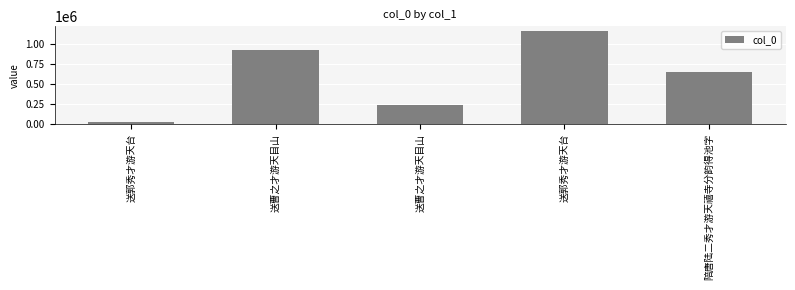

Reading left to right, what are all the values shown in this chart?

送郭秀才游天台=23563	送曹之才游天目山=926310	送曹之才游天目山=237931	送郭秀才游天台=1162557	陪唐陆二秀才游天禧寺分韵得池字=652740